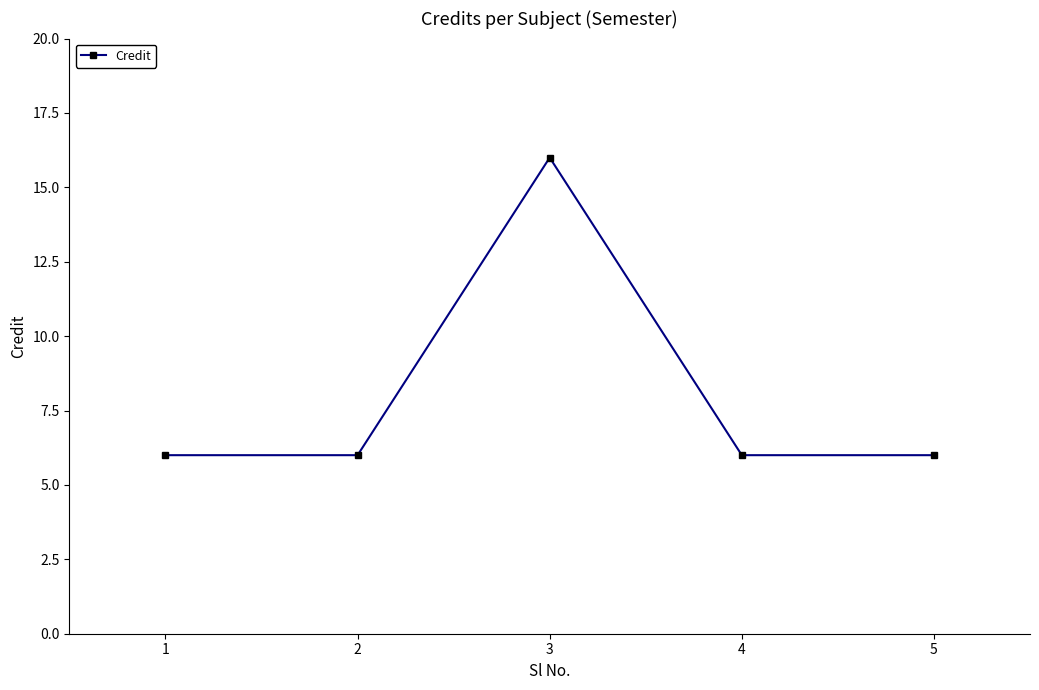

Reading right to left, transcribe all the data shown in this chart.

5=6	4=6	3=16	2=6	1=6